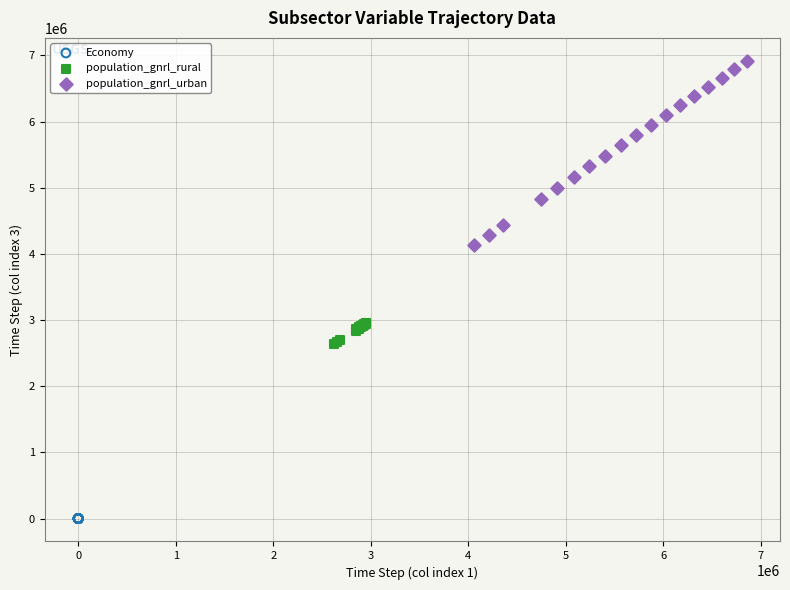

Which series has the widest spread of Y values?

population_gnrl_urban